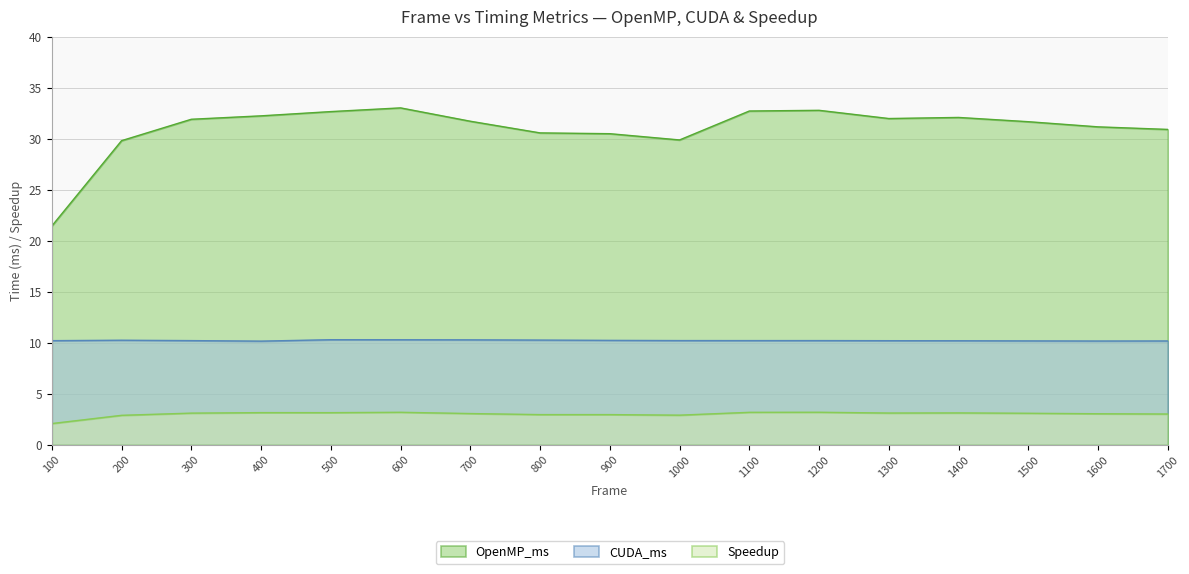

What is the total value across all series at 100?

33.8